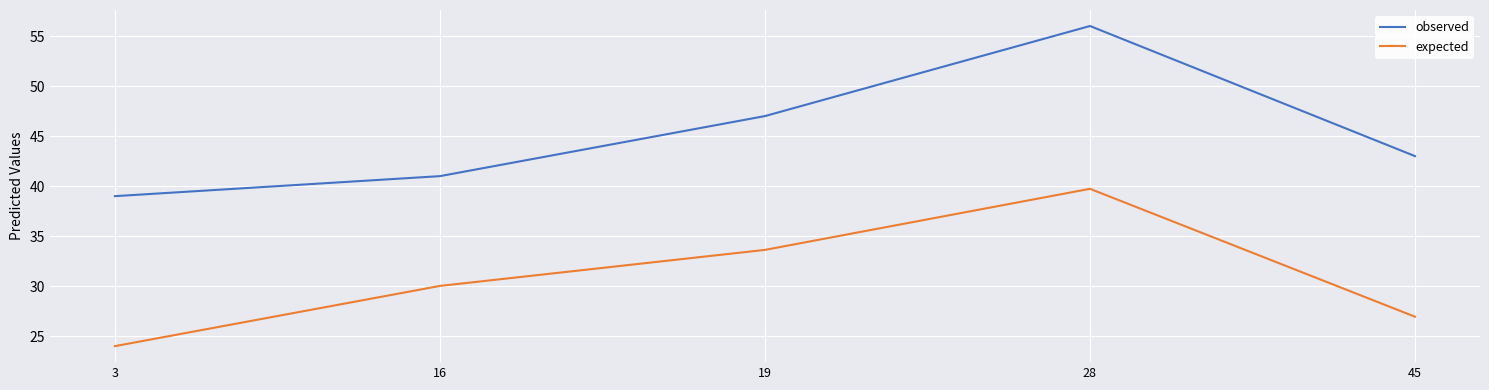

What is the difference between the expected values at 45 and 28?

12.8